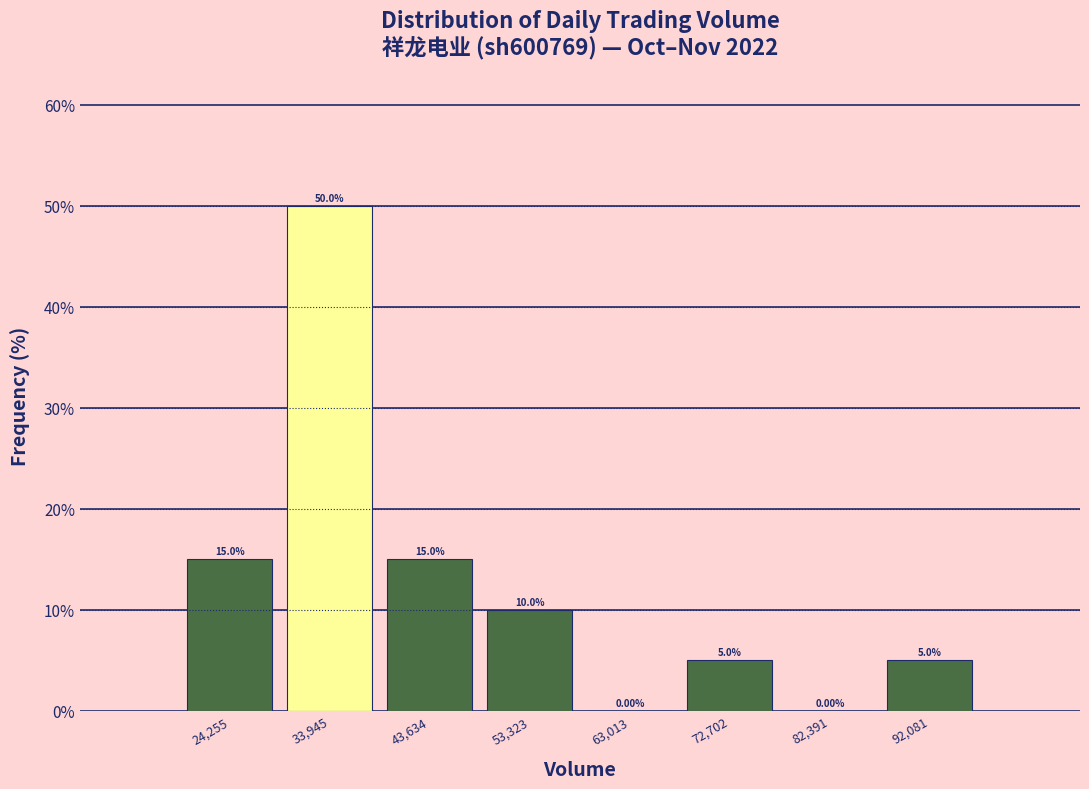

How tall is the bar that spans 19000 to 29000 on the x-axis? The bar edges are not printed on the chart, so give them approximately, as read against the axis.

15.00